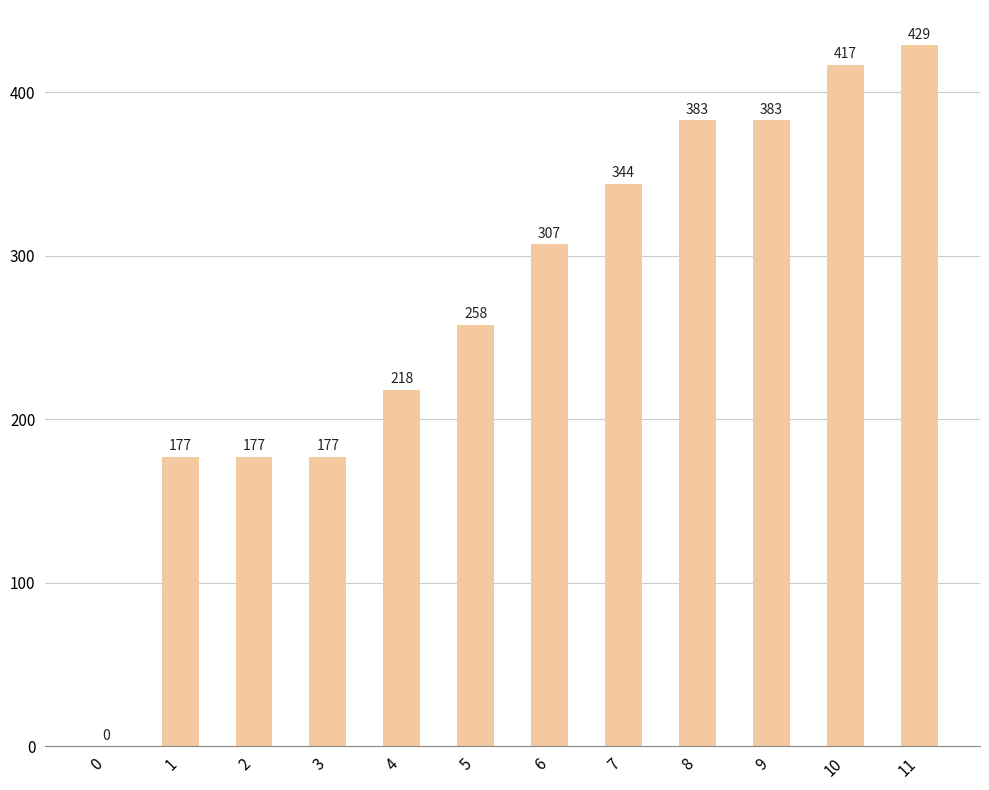

Which category has the highest value across all series?

11